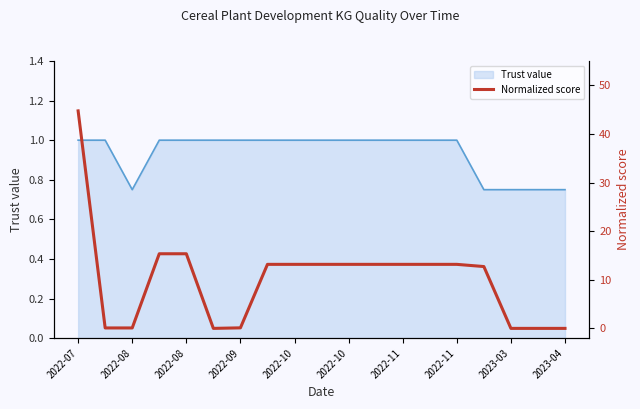

How many interior local valleys (lower than both neighbors) does the data have?

1